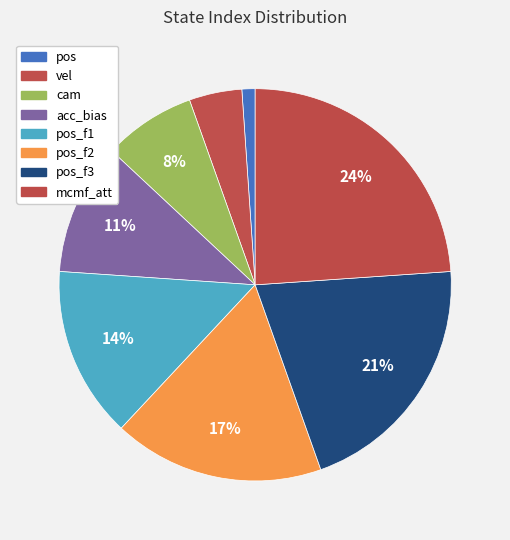

How many segments does this pie chart have?

8